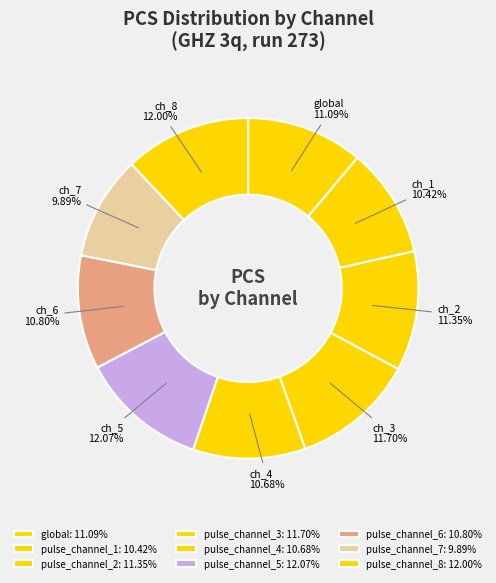

Combined, do pulse_channel_3 and pulse_channel_6 account for over 50%?

No